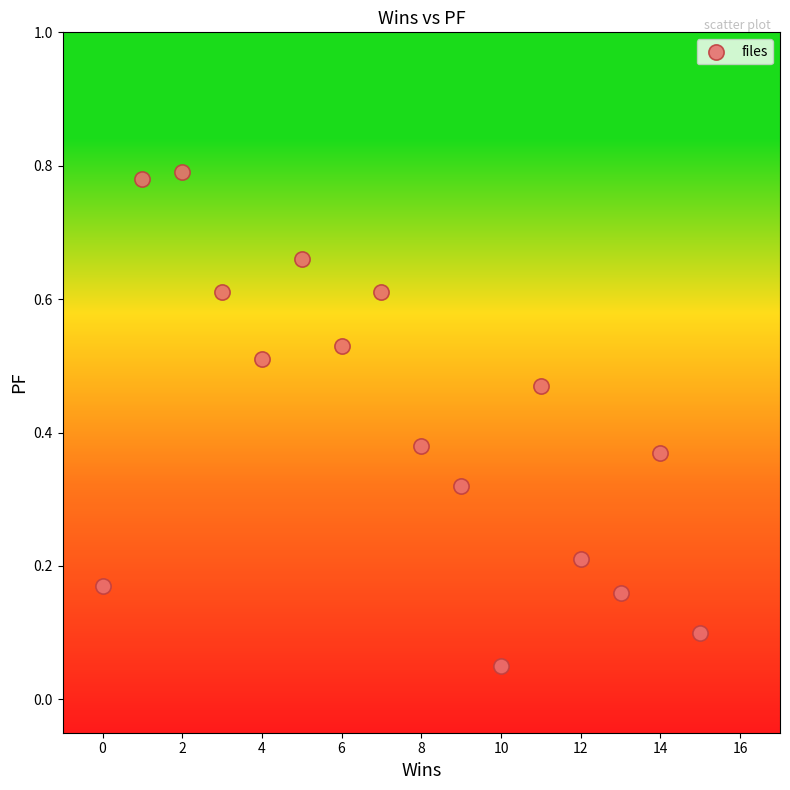

What is the range of X values (max minus min)?

15.0